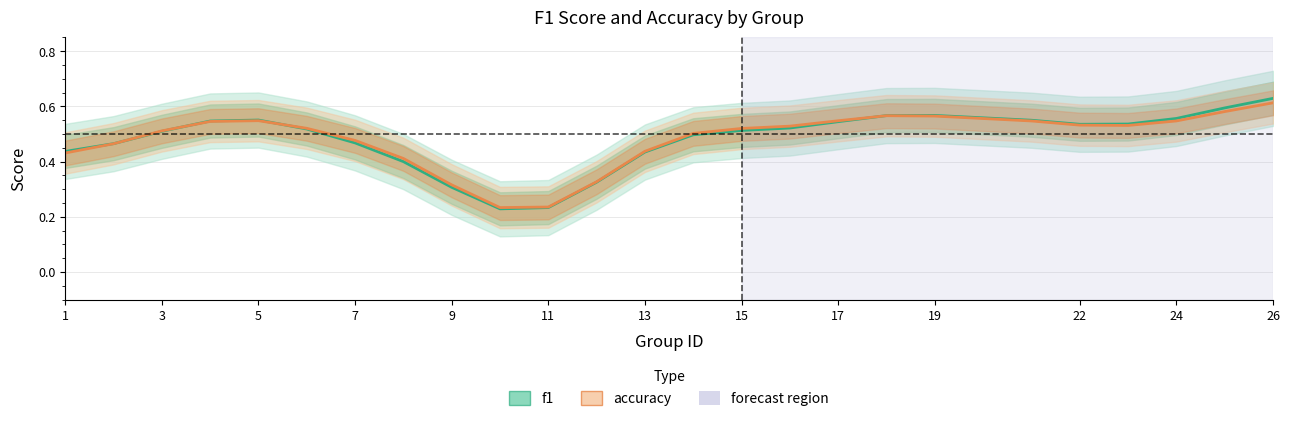

What are all the series names shown in the legend?

f1, accuracy